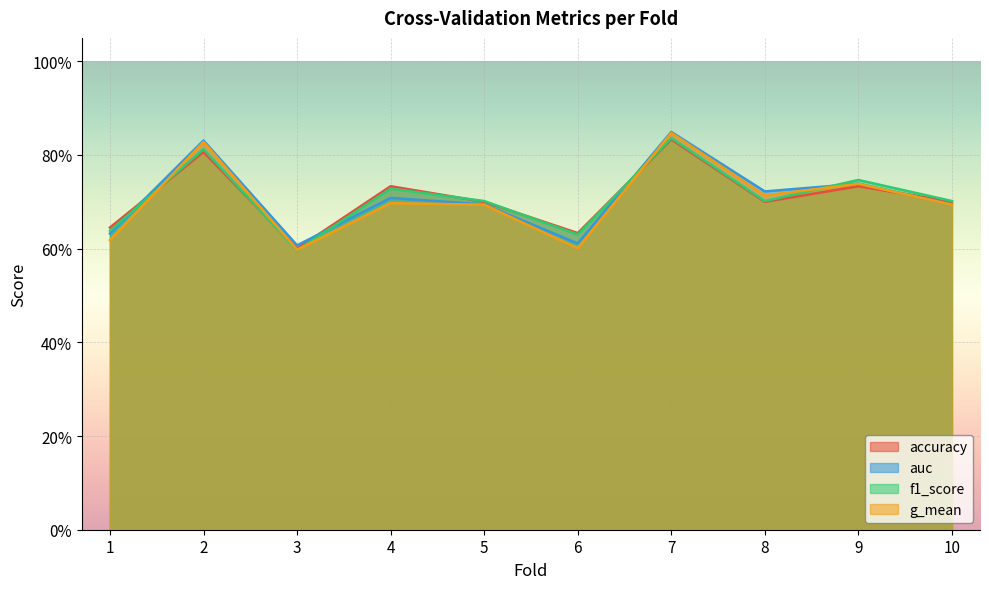

How many lines are shown in the chart?

4